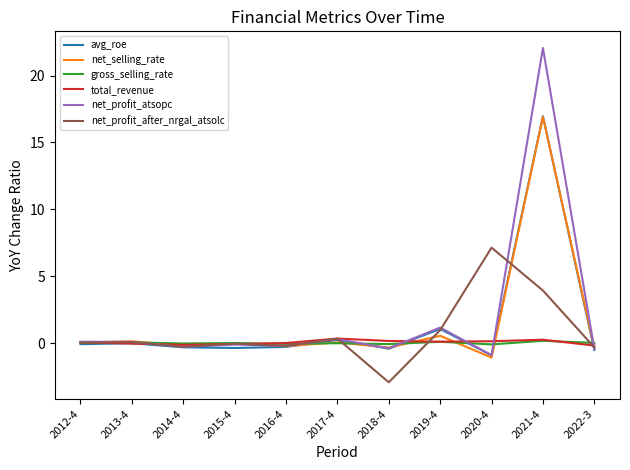

At which category is the sum across all series the highest?

2021-4